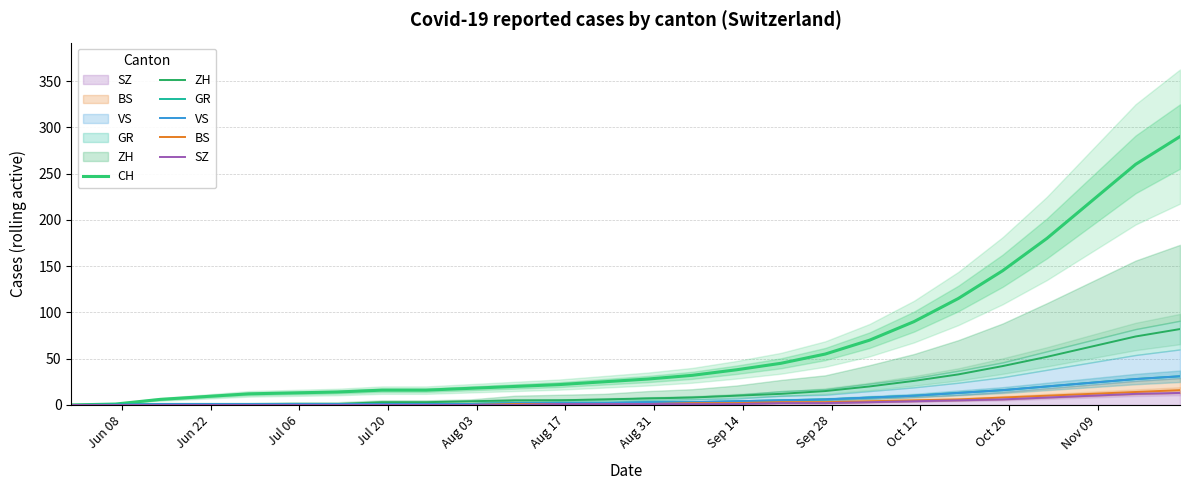

How many lines are shown in the chart?

6